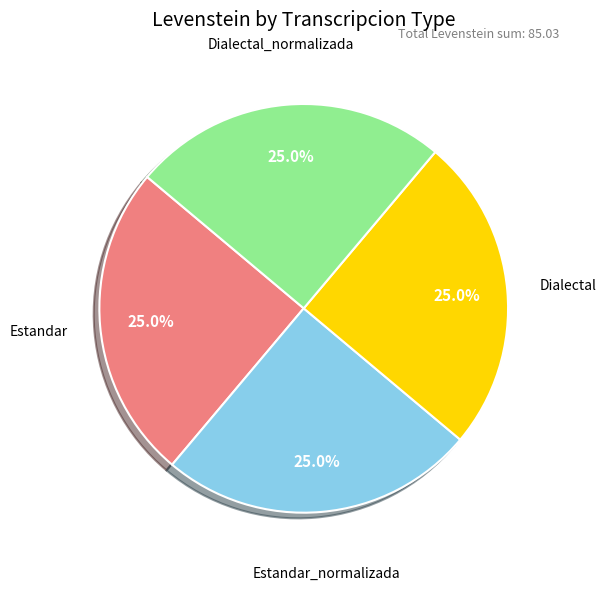

Is there any slice that represents more than half of the pie?

No